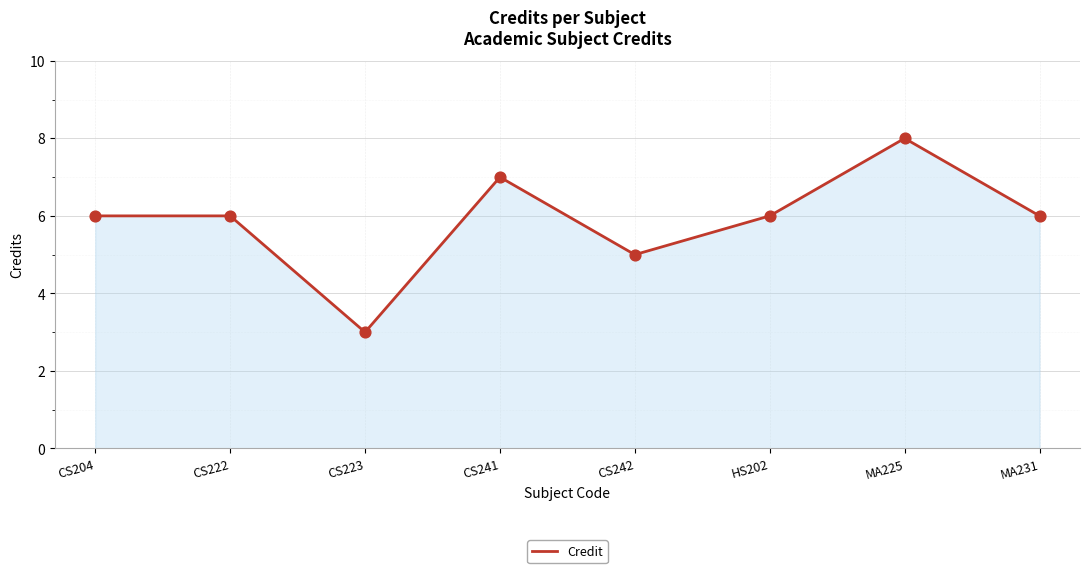

What is the change in value from CS242 to MA231?

+1